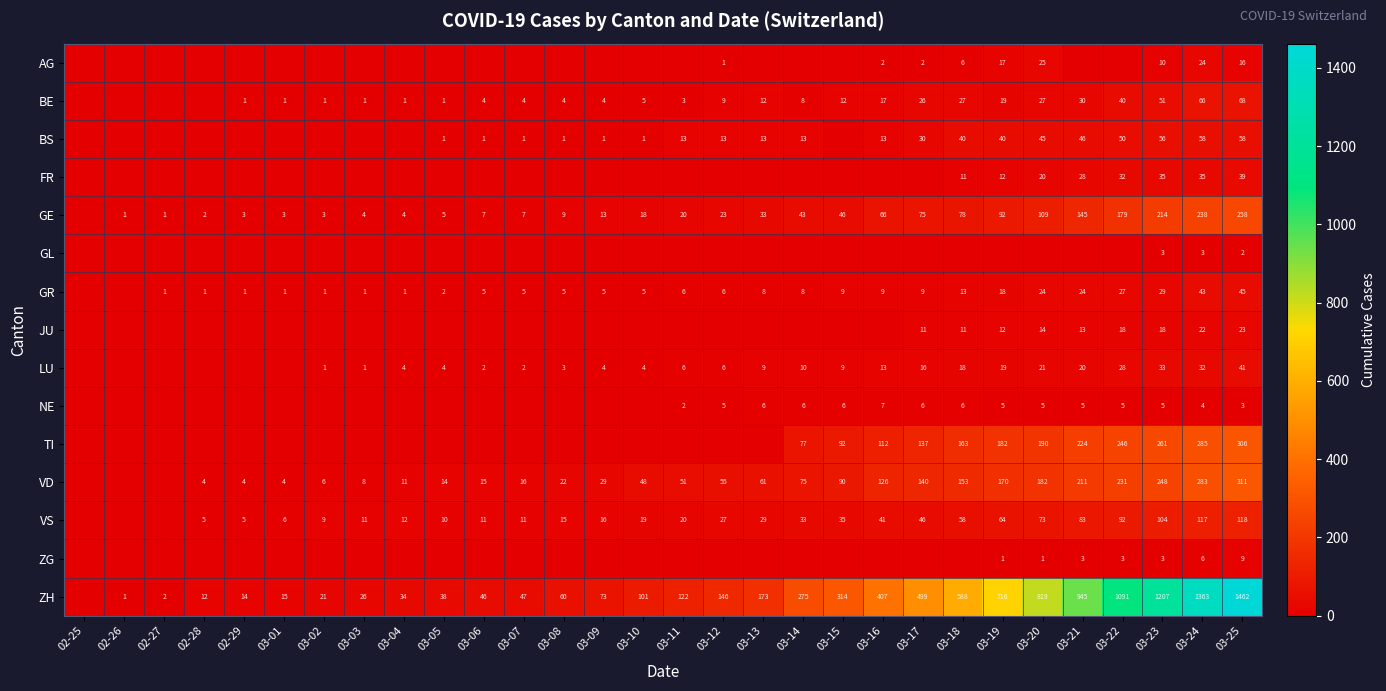

What is the spread (max minus min) of values at 03-23?

1204